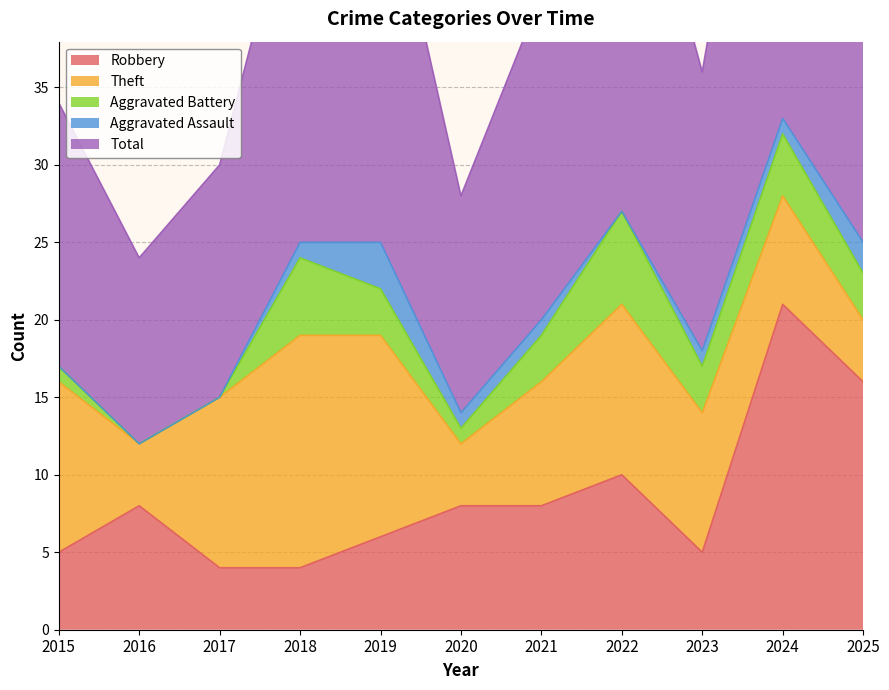

Reading right to left, extract all data points from this chart.

Robbery: 2025=16	2024=21	2023=5	2022=10	2021=8	2020=8	2019=6	2018=4	2017=4	2016=8	2015=5
Theft: 2025=4	2024=7	2023=9	2022=11	2021=8	2020=4	2019=13	2018=15	2017=11	2016=4	2015=11
Aggravated Battery: 2025=3	2024=4	2023=3	2022=6	2021=3	2020=1	2019=3	2018=5	2017=0	2016=0	2015=1
Aggravated Assault: 2025=2	2024=1	2023=1	2022=0	2021=1	2020=1	2019=3	2018=1	2017=0	2016=0	2015=0
Total: 2025=25	2024=33	2023=18	2022=28	2021=21	2020=14	2019=26	2018=25	2017=15	2016=12	2015=17